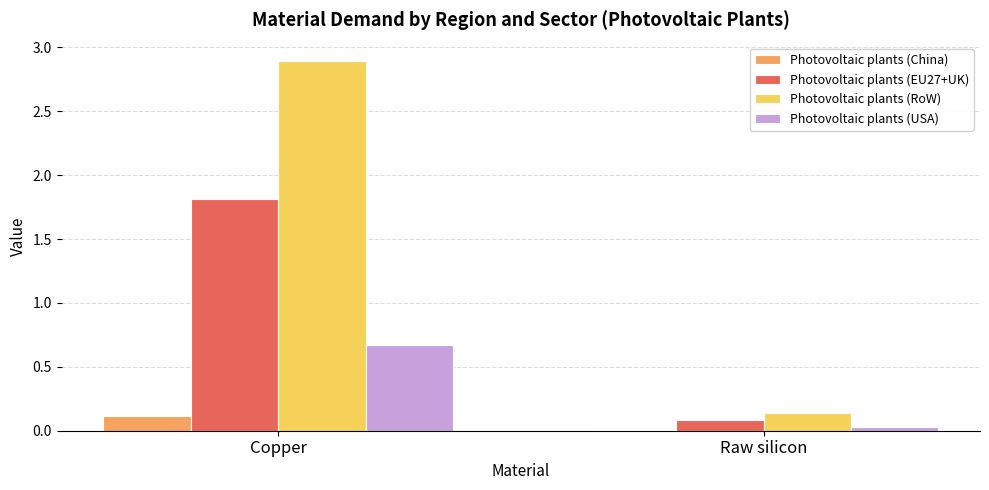

Which series changed the most between Copper and Raw silicon?

Photovoltaic plants (RoW)